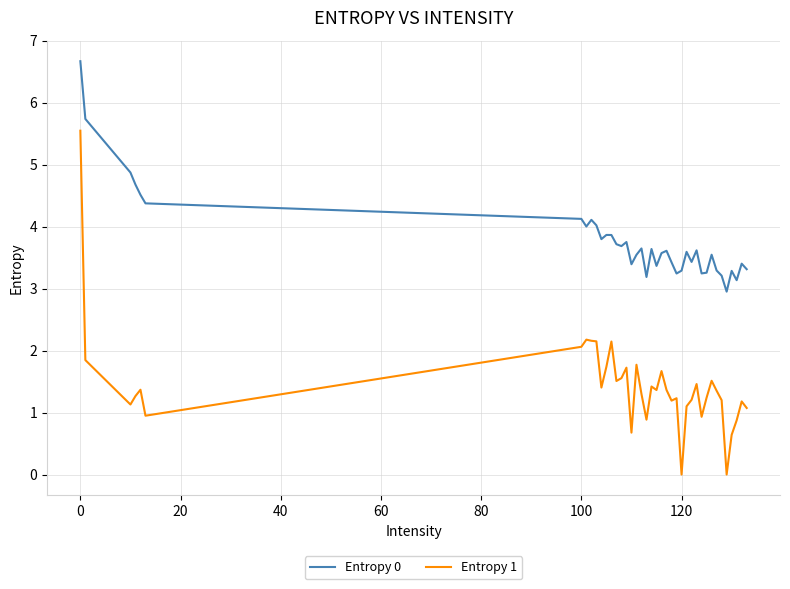

What is the maximum value for Entropy 1?

5.5